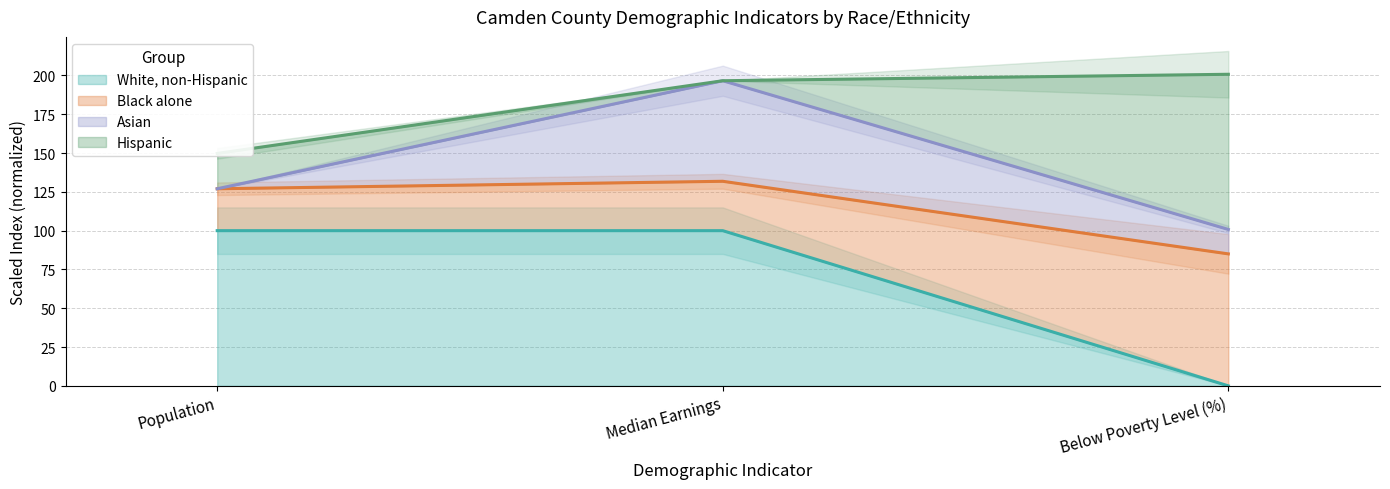

How many categories are shown in the chart?

3